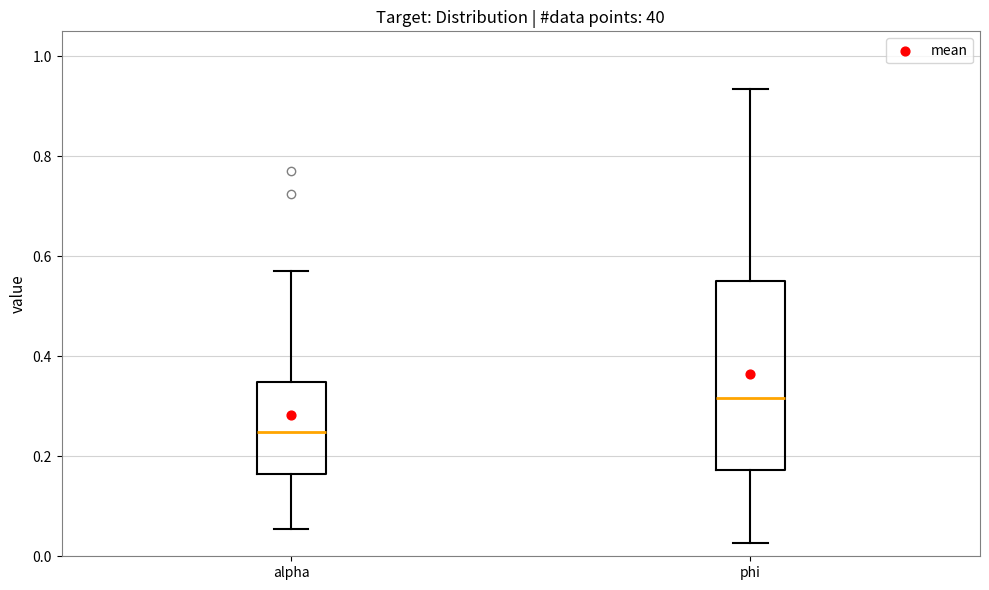

Which box's median line is the highest?

phi